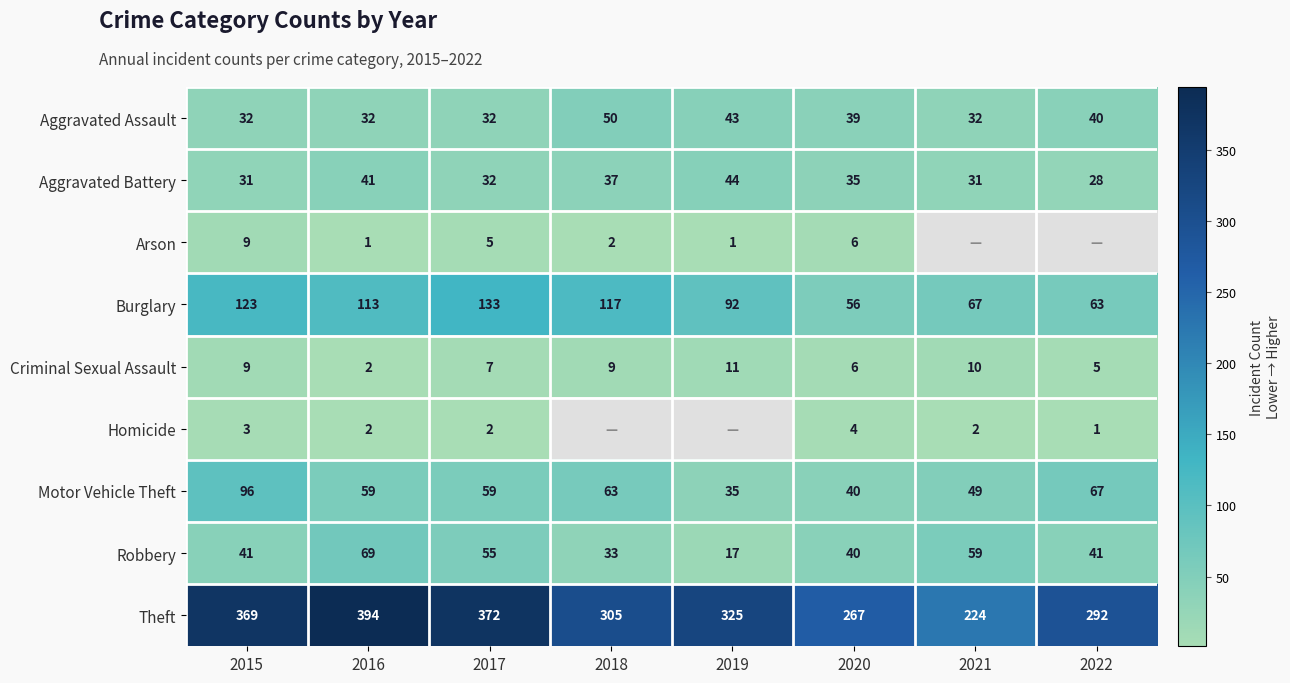

What value does the Aggravated Battery series have at 2017?

32